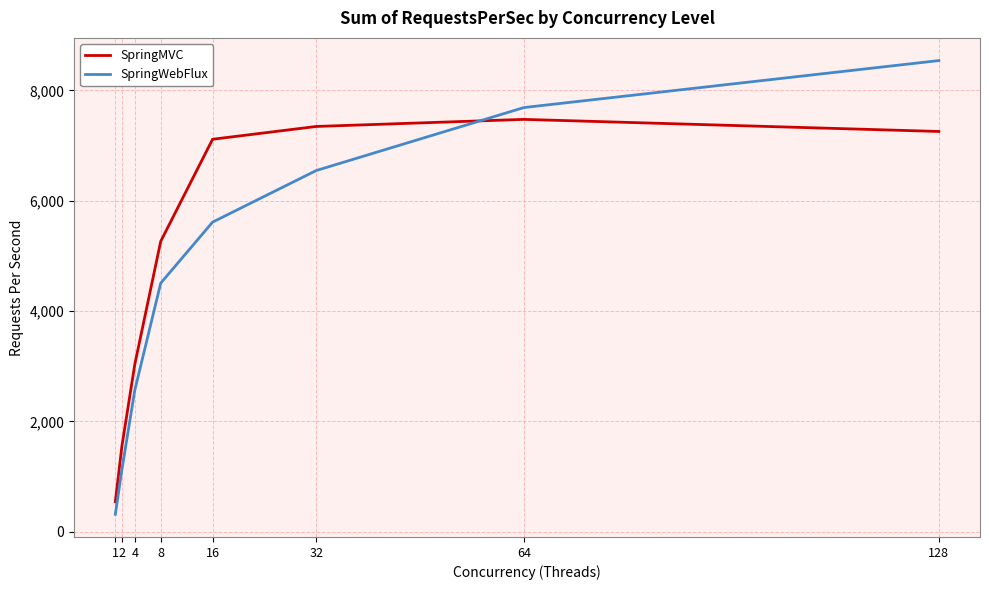

What is the difference between the maximum and minimum values in the SpringWebFlux series?

8223.9